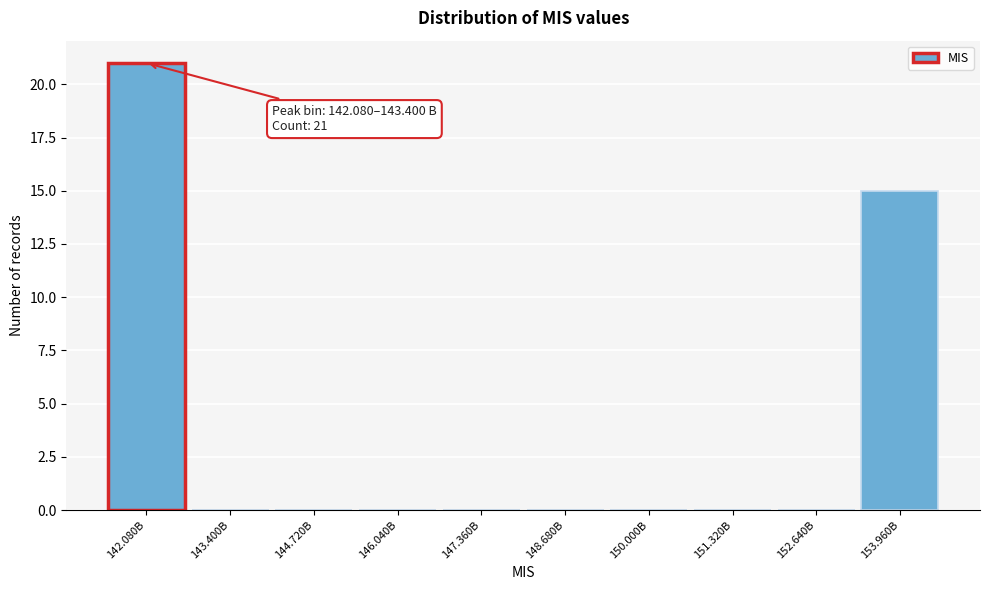

Reading left to right, extract all data points from this chart.

142.080B=21	143.400B=0	144.720B=0	146.040B=0	147.360B=0	148.680B=0	150.000B=0	151.320B=0	152.640B=0	153.960B=15